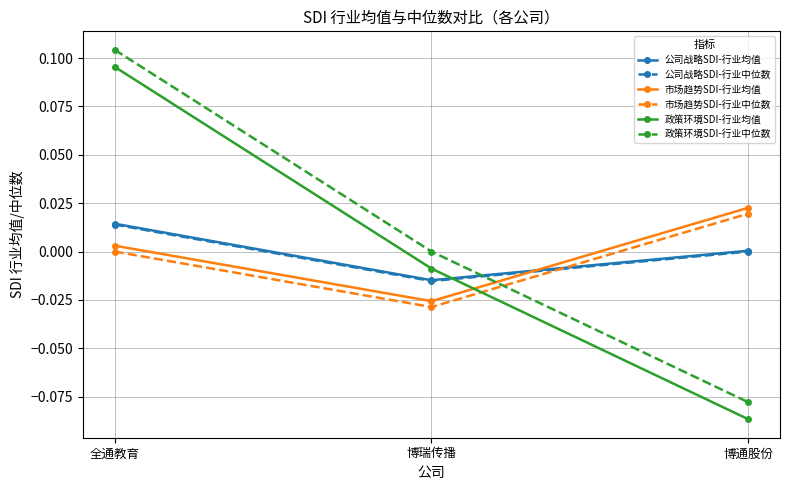

List the labels in order of 市场趋势SDI-行业均值 value, smallest first.

博瑞传播, 全通教育, 博通股份